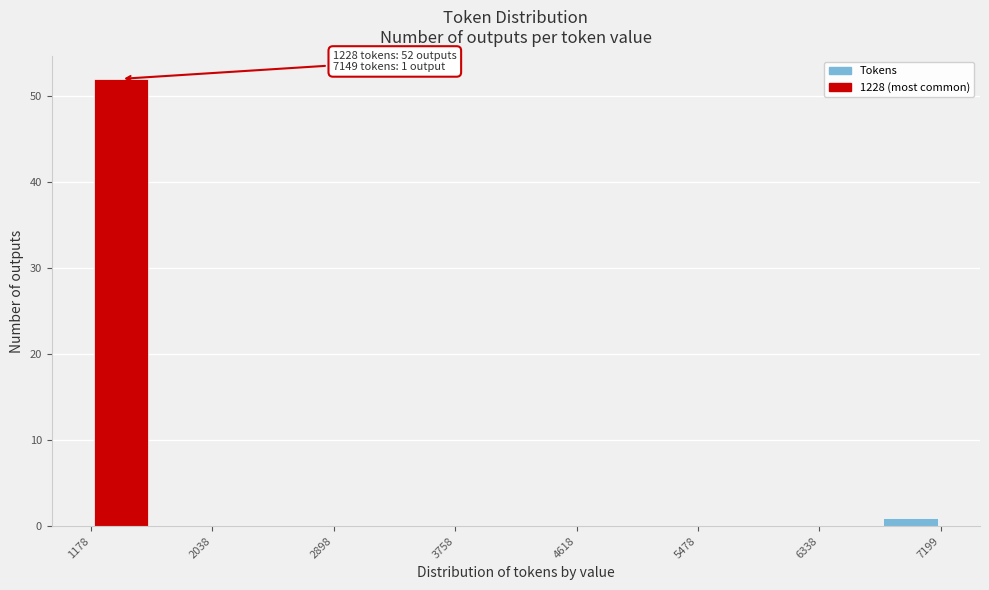

Which range on the x-axis has the tallest bar?

1200 to 1600